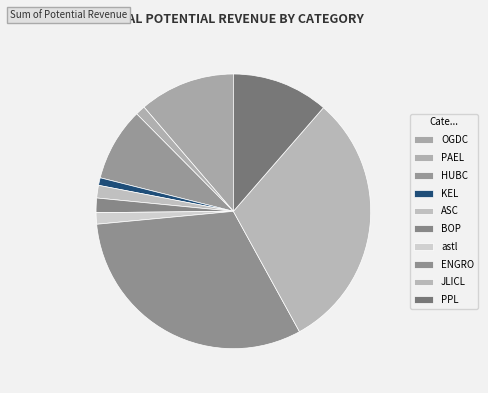

Is HUBC the majority of the pie?

No